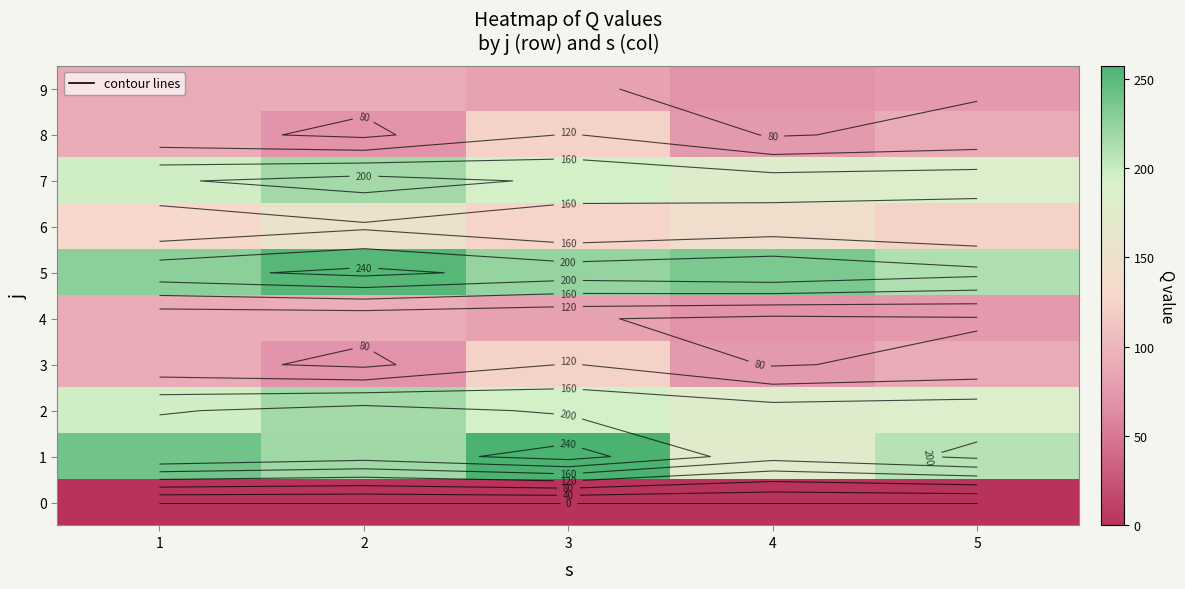

What is the difference between the maximum and minimum values in the 3 series?

51